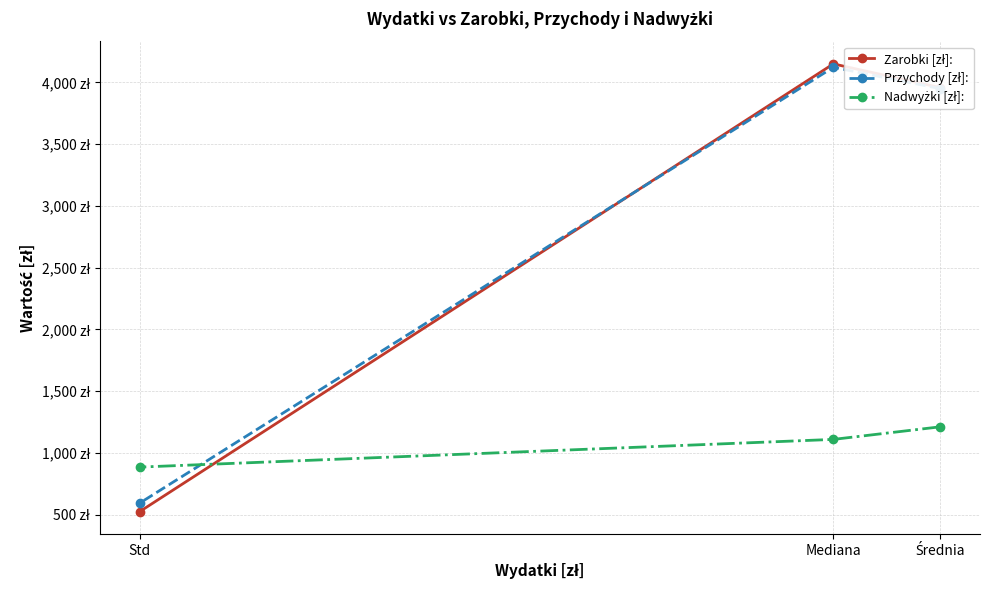

Is this an area chart (filled region under the line)?

No